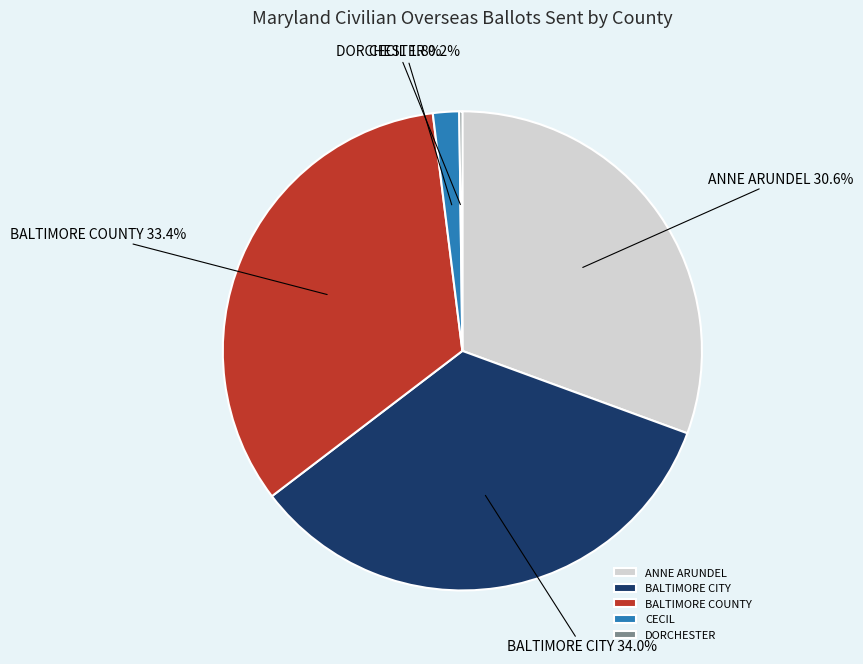

To the nearest percent, what is the average slice percentage?

20%